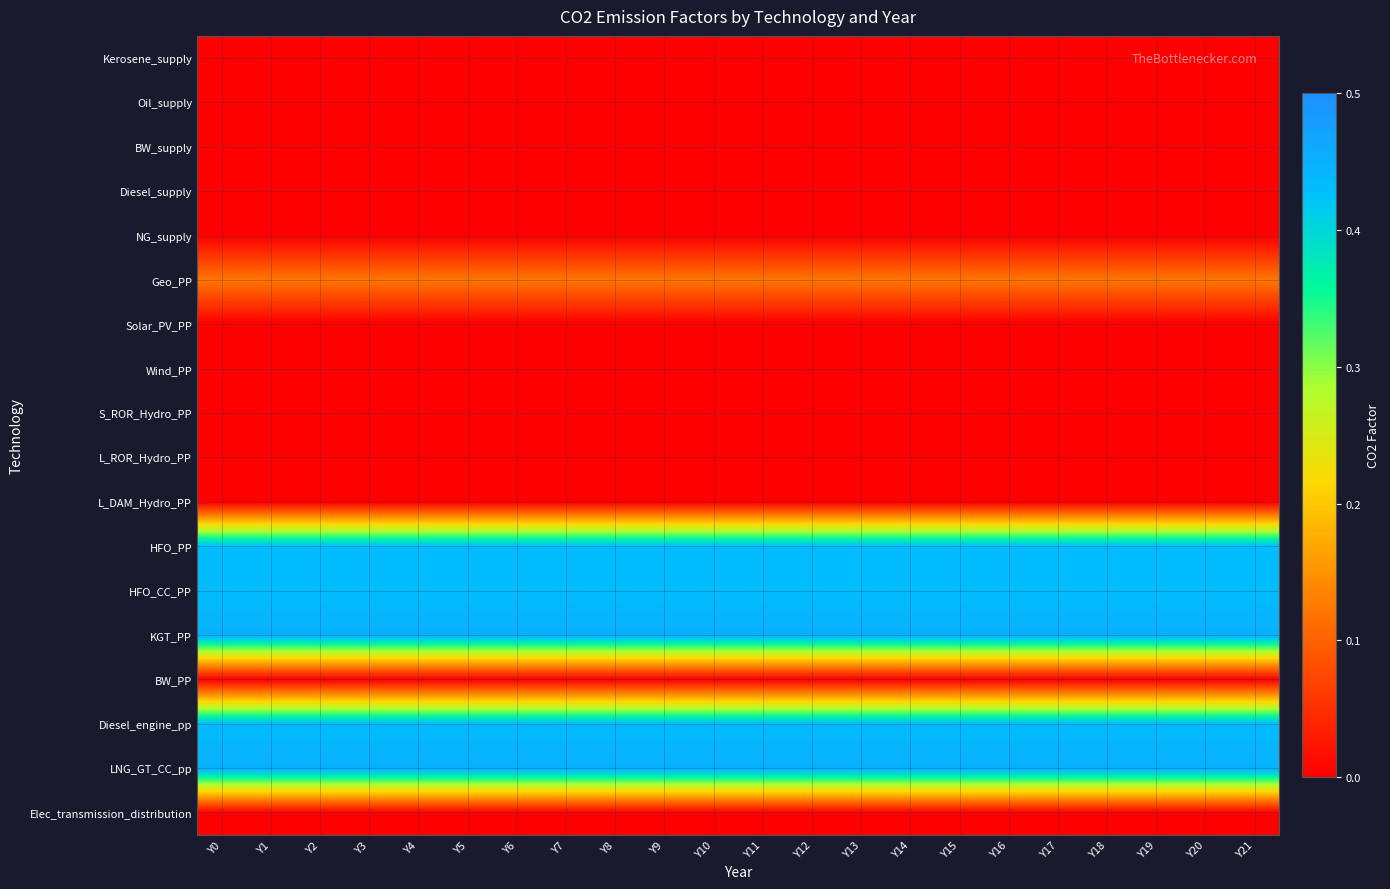

At how many categories does at least one series exceed 0?

22